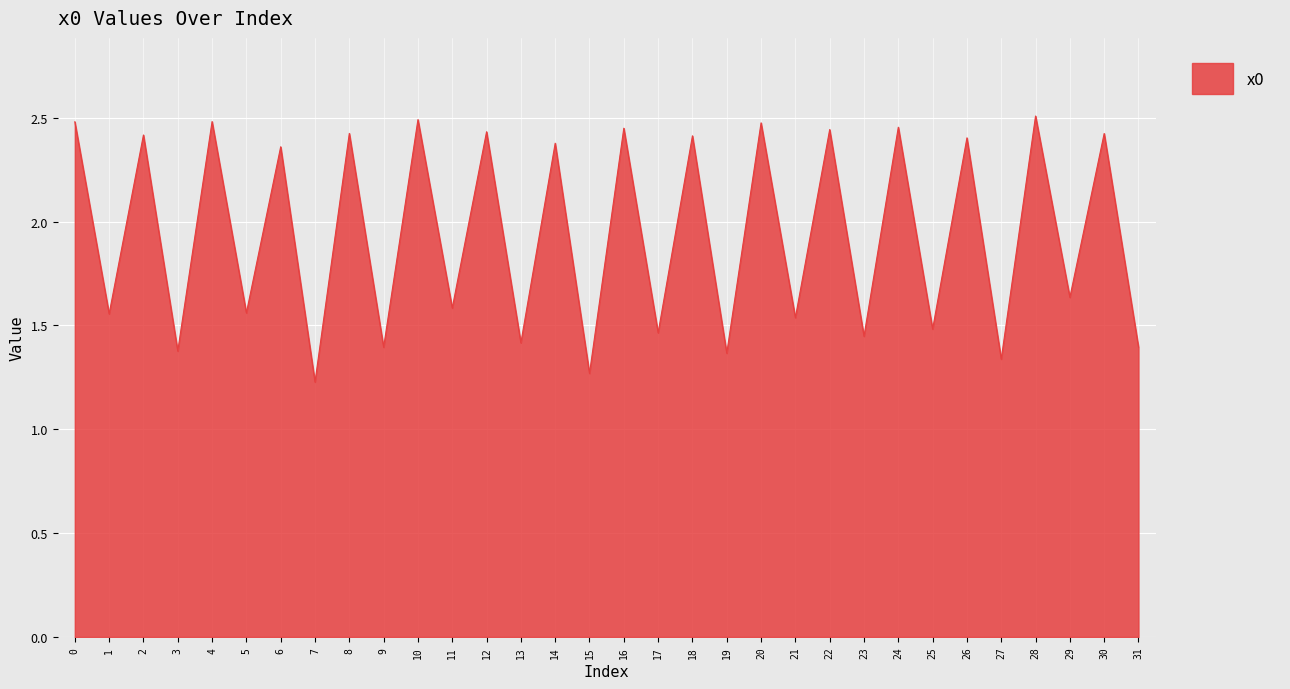

How many interior local valleys (lower than both neighbors) does the data have?

15